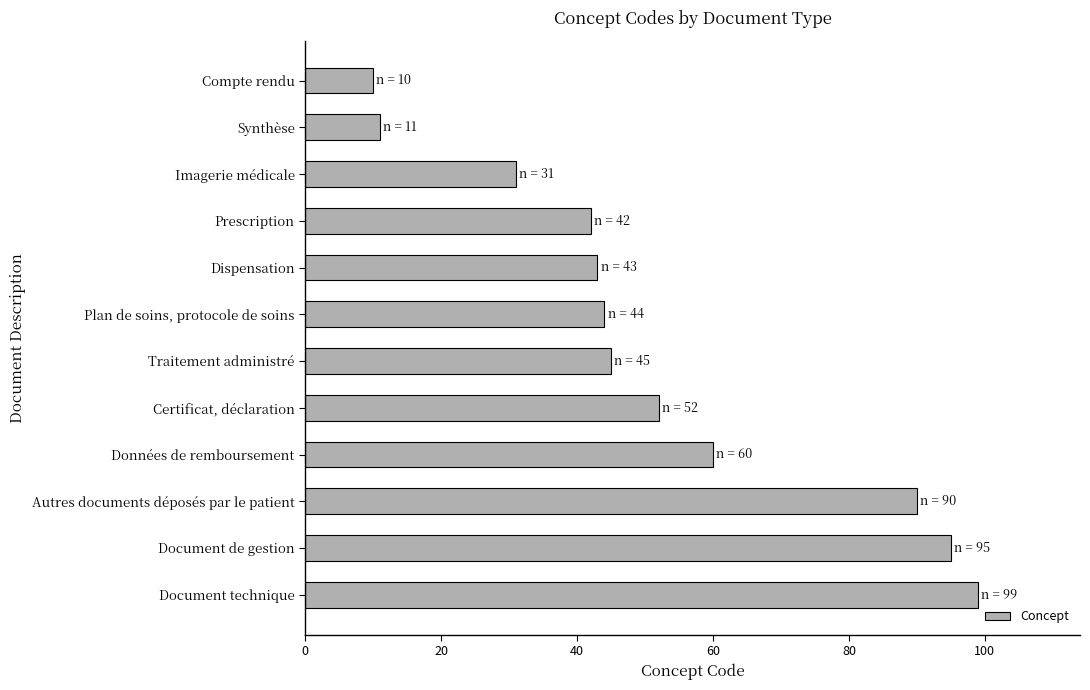

At which label is the value closest to 54?

Certificat, déclaration